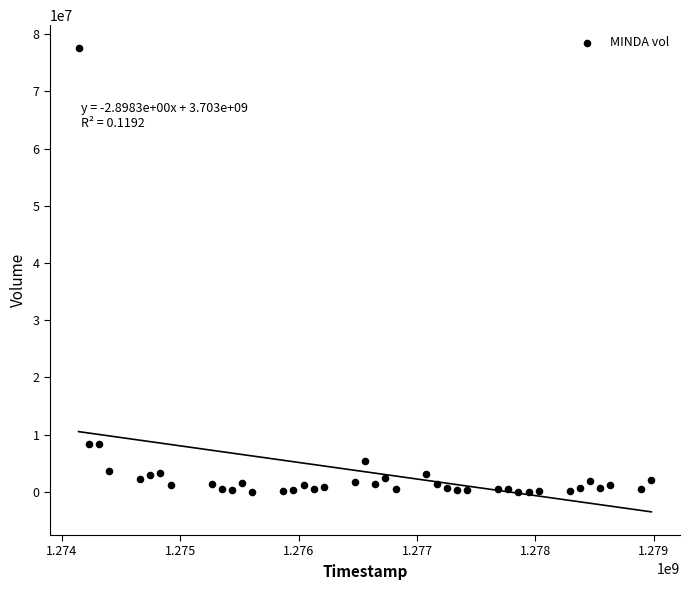

What is the range of X values (max minus min)?

4838400